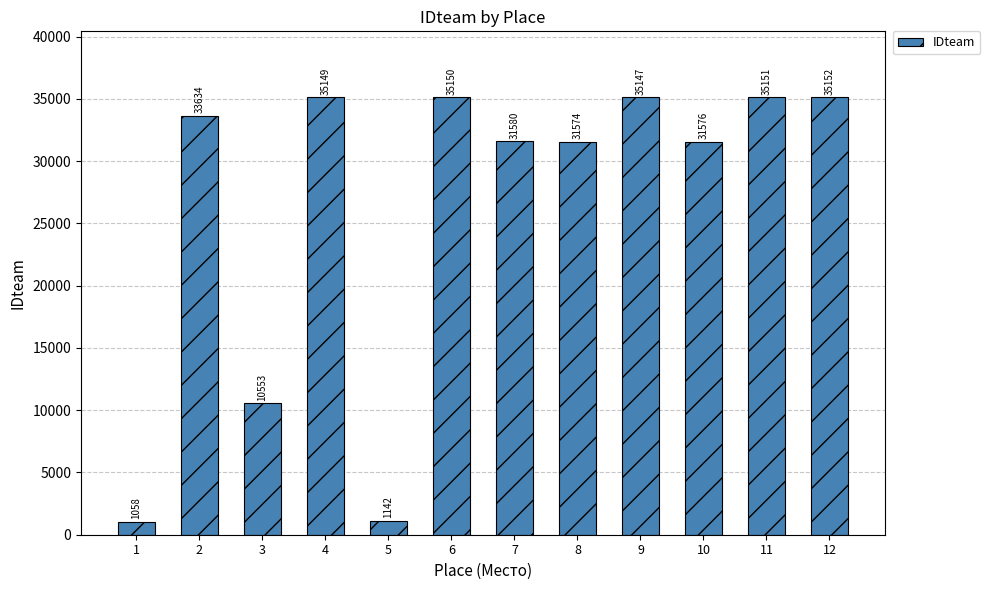

What is the sum of all values?

316866